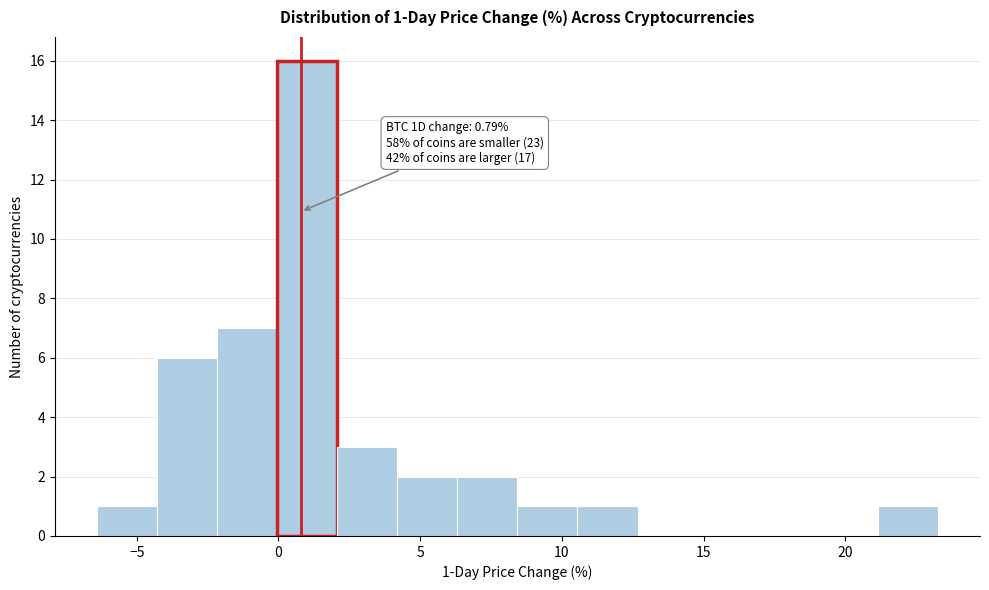

Over which range of the x-axis is the bar tallest?

0.0 to 2.0